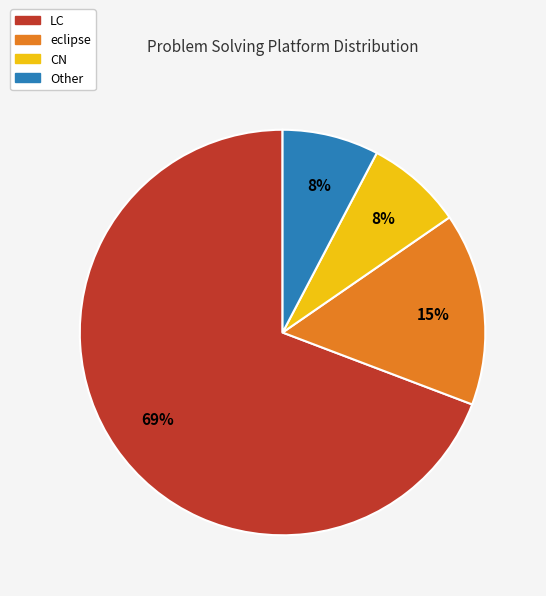

Which category has the biggest portion of the pie?

LC